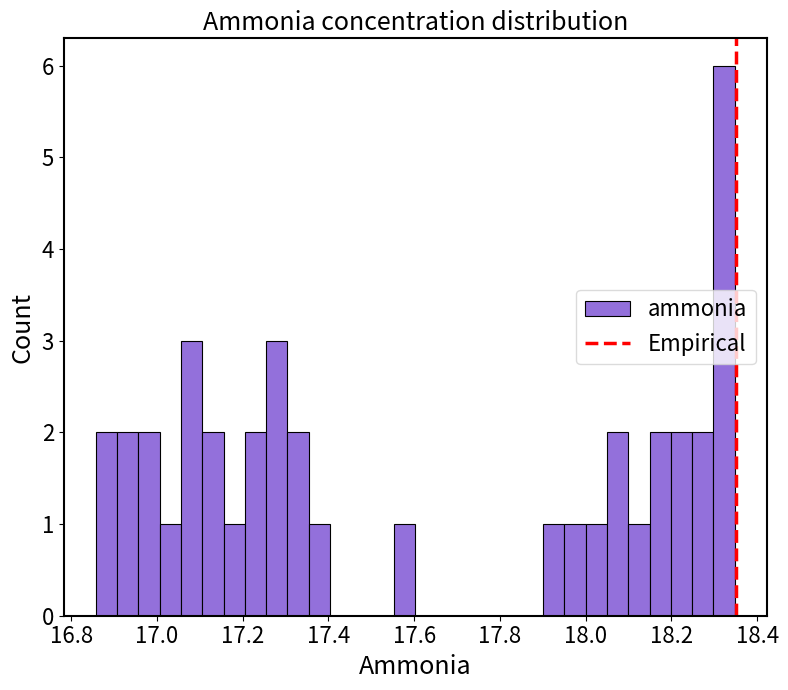

Around what value on the x-axis is the tallest bar? Give the approximate position of its centre, as read against the axis.

18.32